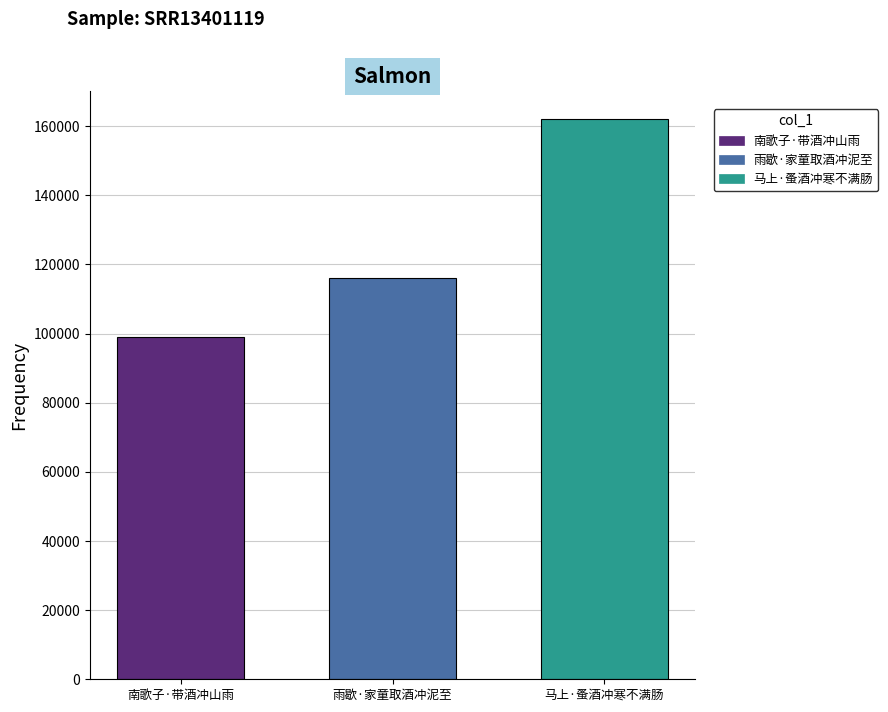

What is the difference between the highest and lowest values at 雨歇·家童取酒冲泥至?

62895